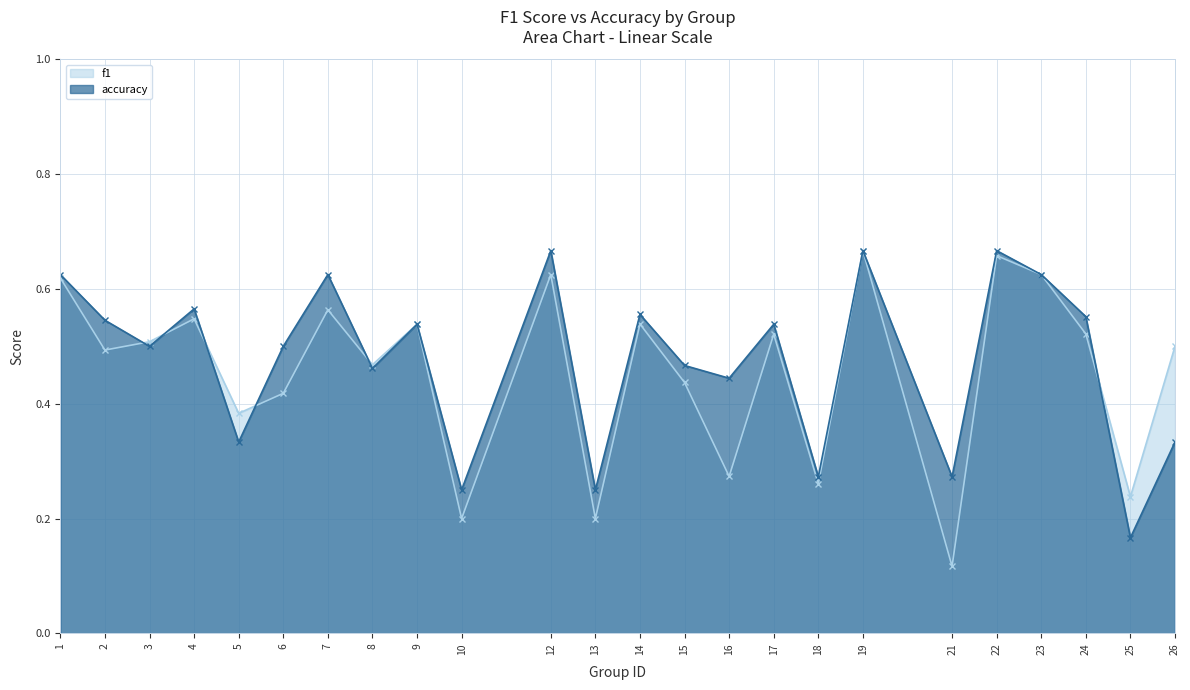

The f1 series shows 0.2 at 25. True or false?

True